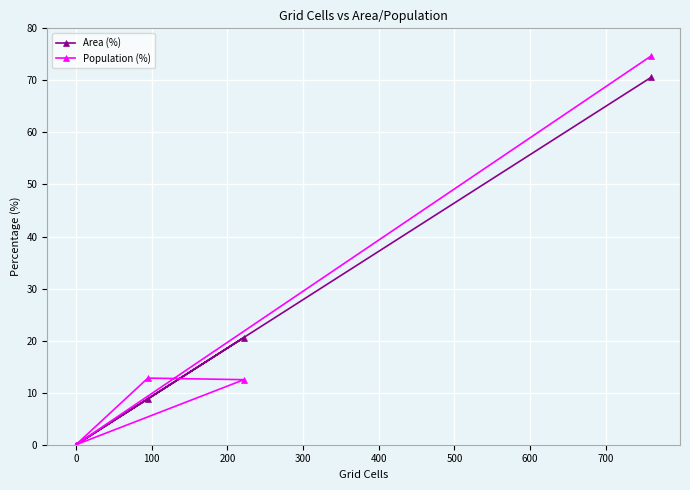

True or false: Area (%) has more than 1 interior local peaks.

False